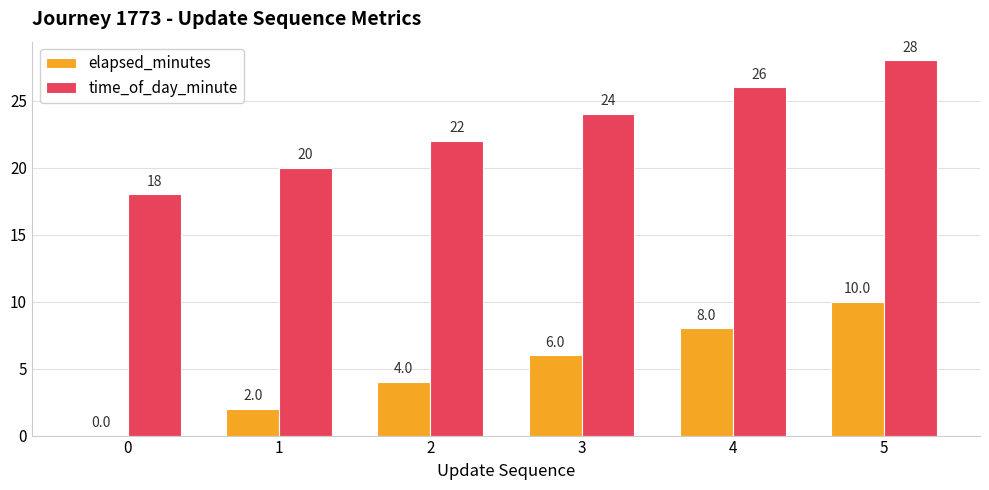

Read the elapsed_minutes value at 3, to the nearest 10.

10